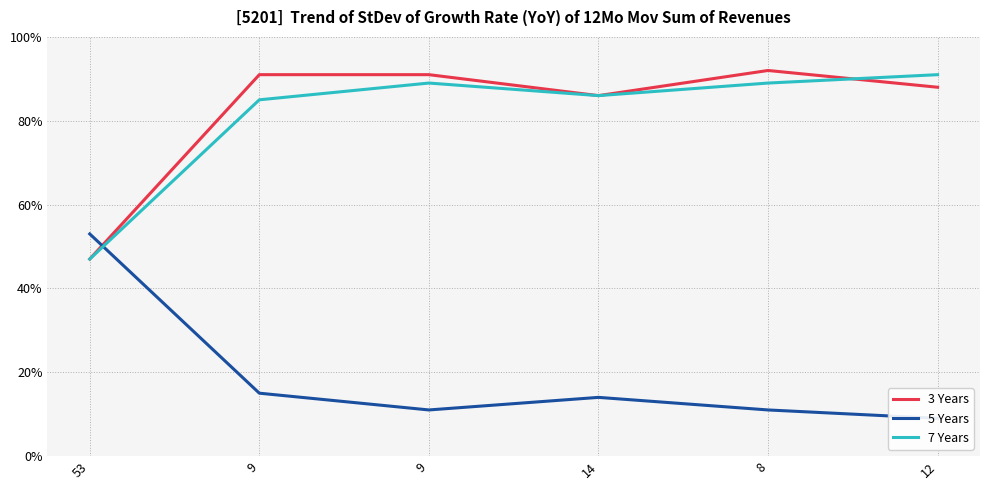

Rank the categories by 7 Years value from highest to lowest.

12, 9, 8, 14, 9, 53